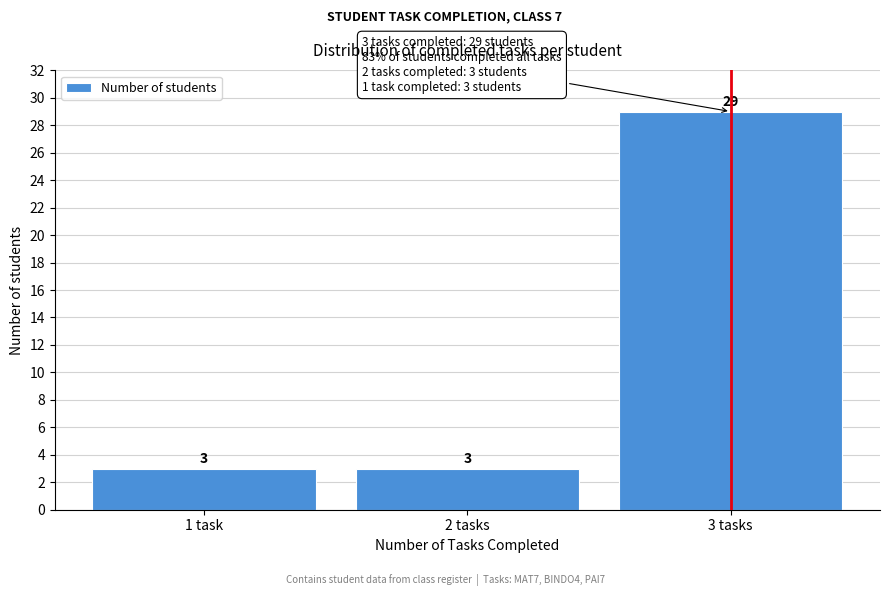

Reading left to right, list all the values displayed in this chart.

1 task=3	2 tasks=3	3 tasks=29